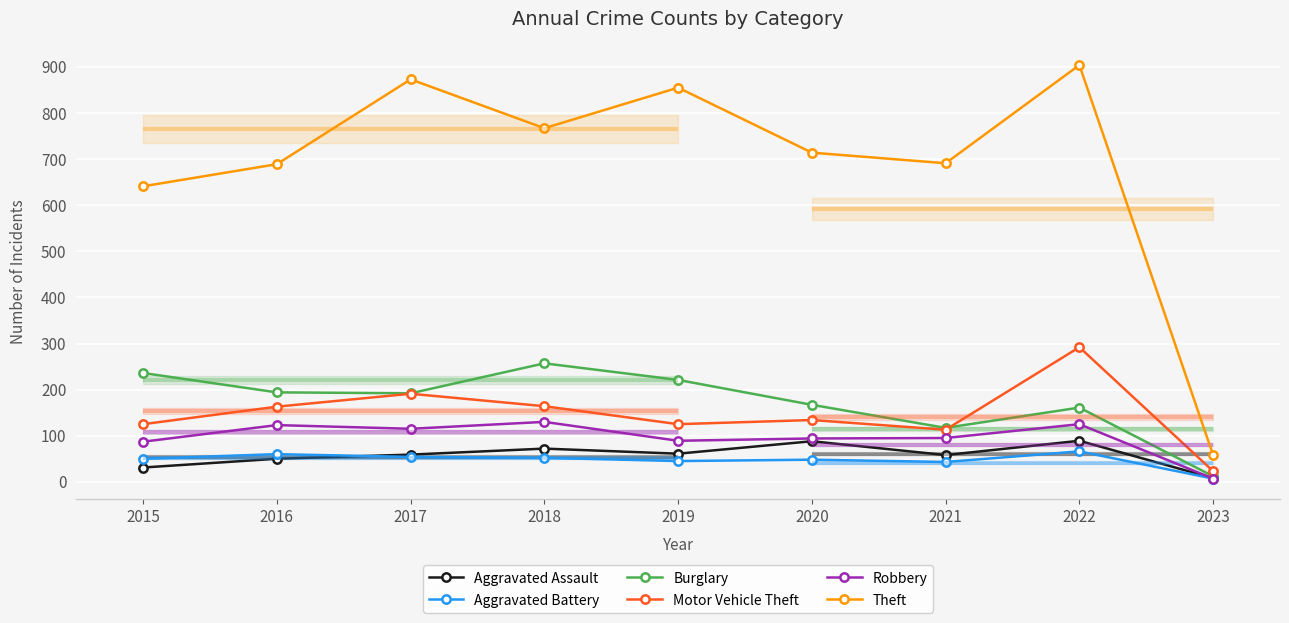

At which label does Aggravated Battery reach its minimum?

2023